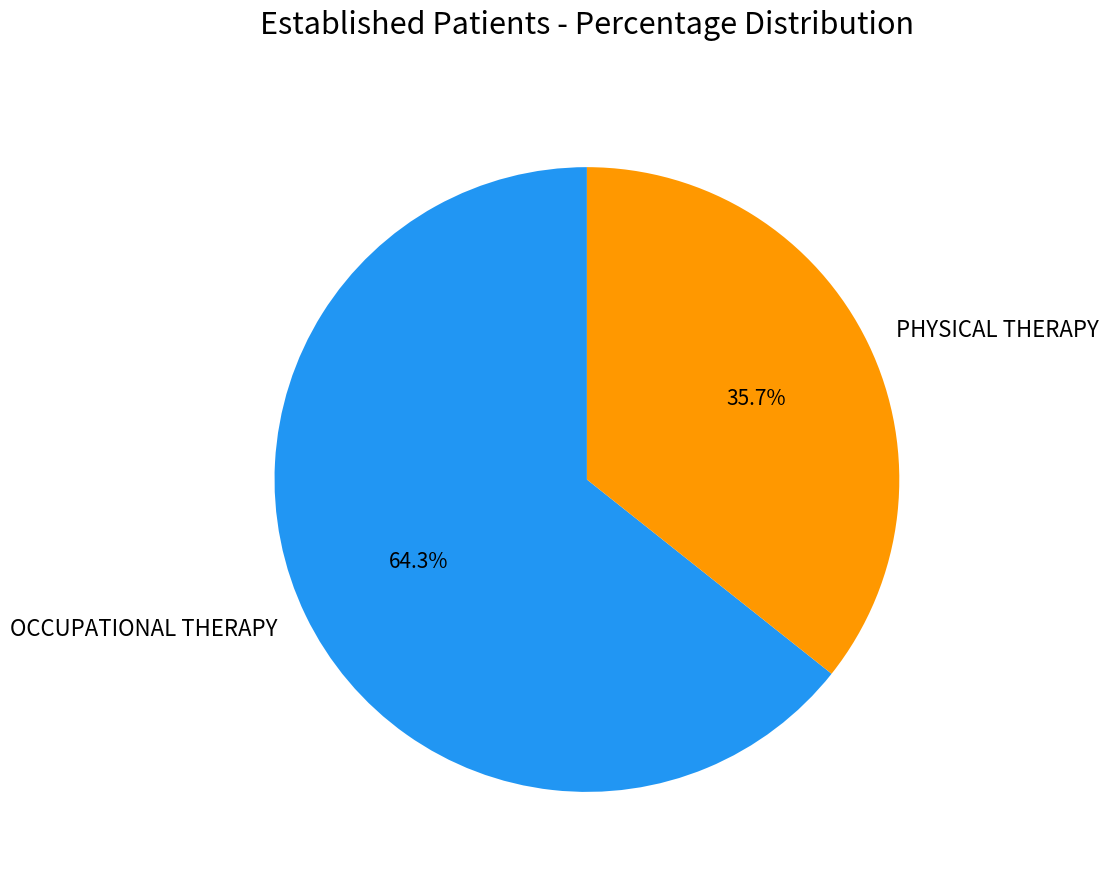

Which slice is the largest?

OCCUPATIONAL THERAPY